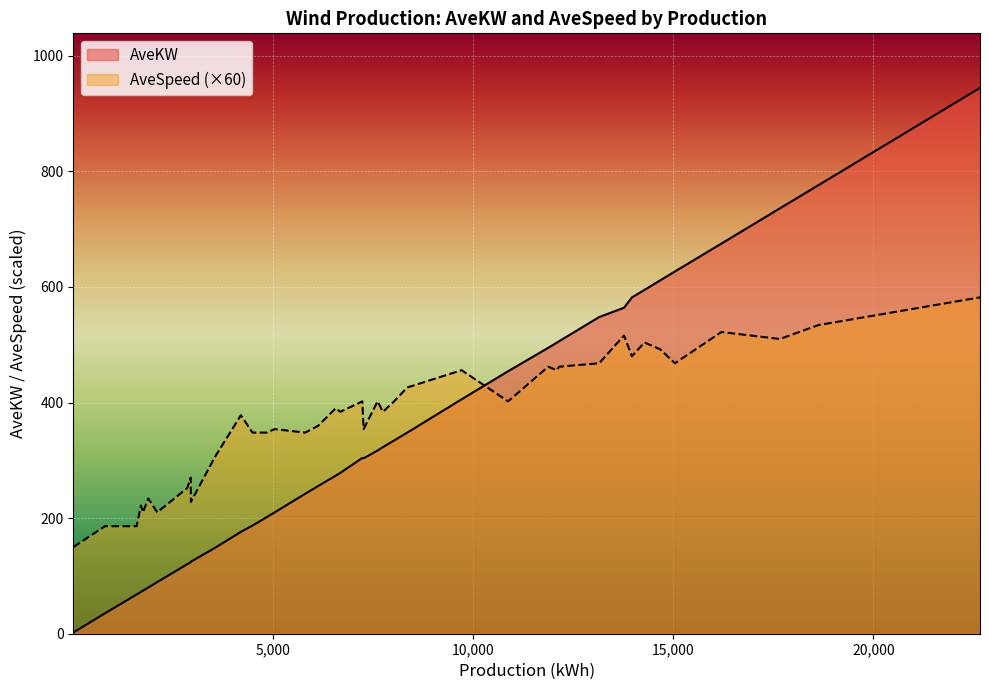

What are all the series names shown in the legend?

AveKW, AveSpeed (×60)